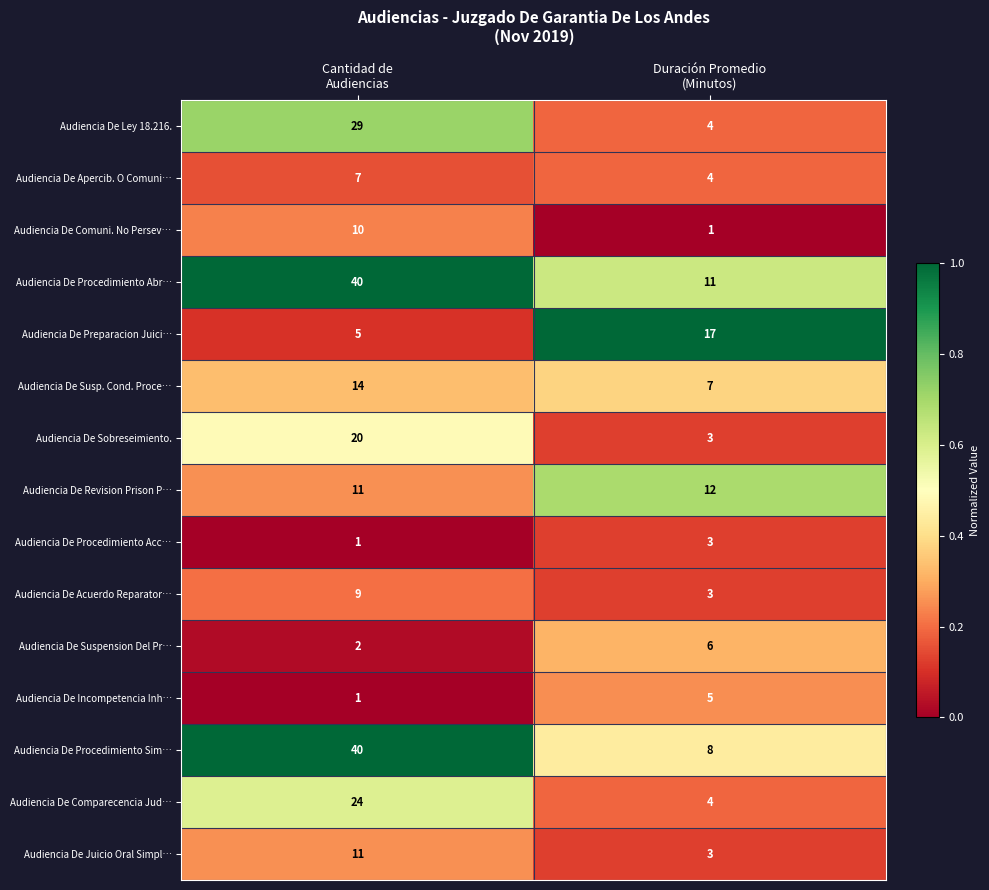

Which series has the widest spread of values?

Audiencia De Procedimiento Sim…